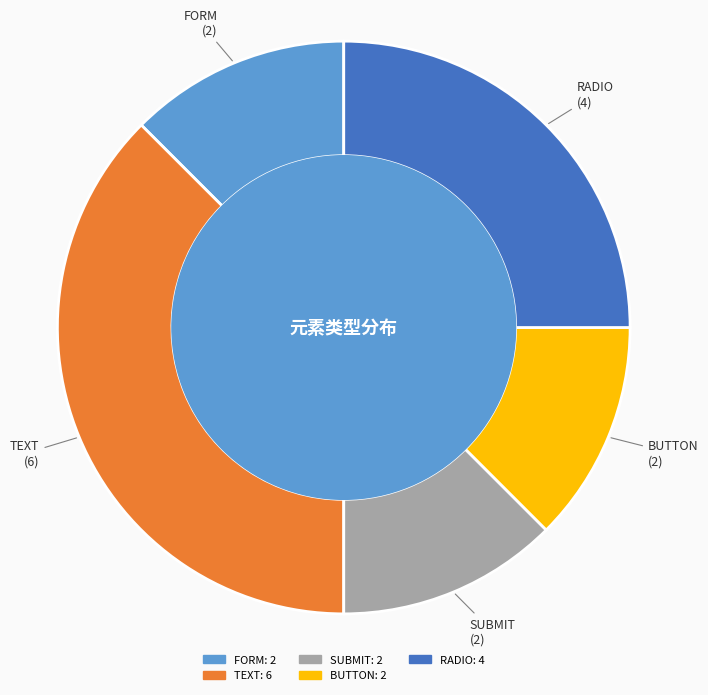

True or false: SUBMIT accounts for 1% of the total.

False